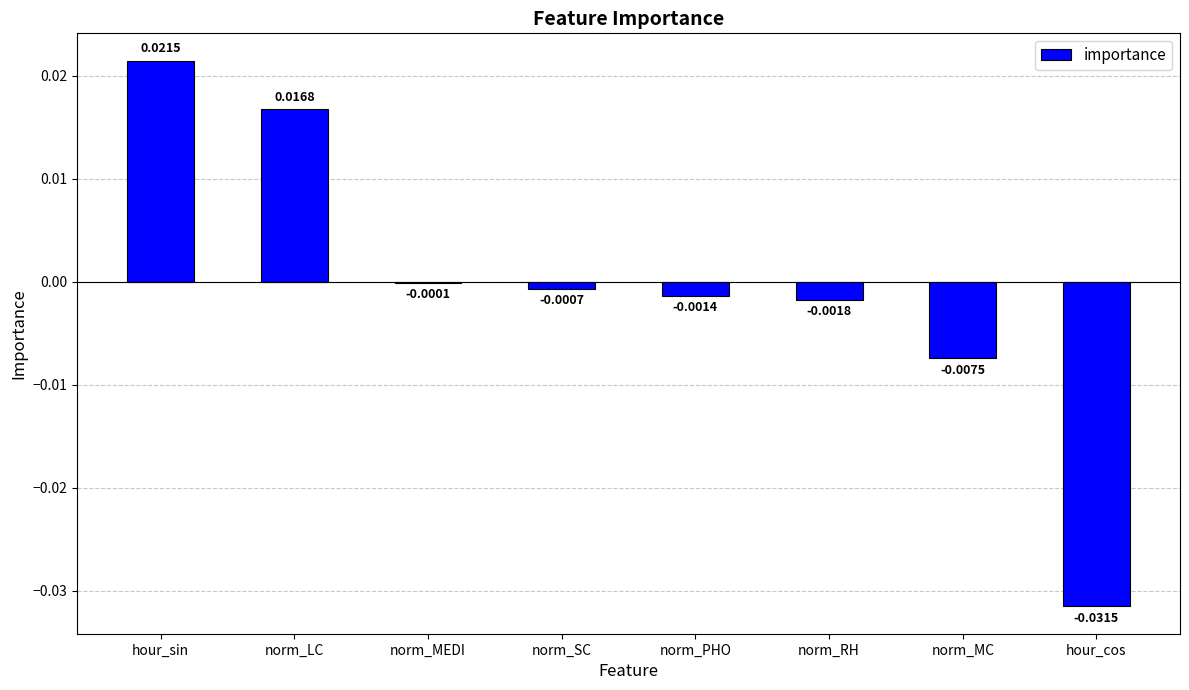

At which category does the chart reach its peak across all series?

hour_sin